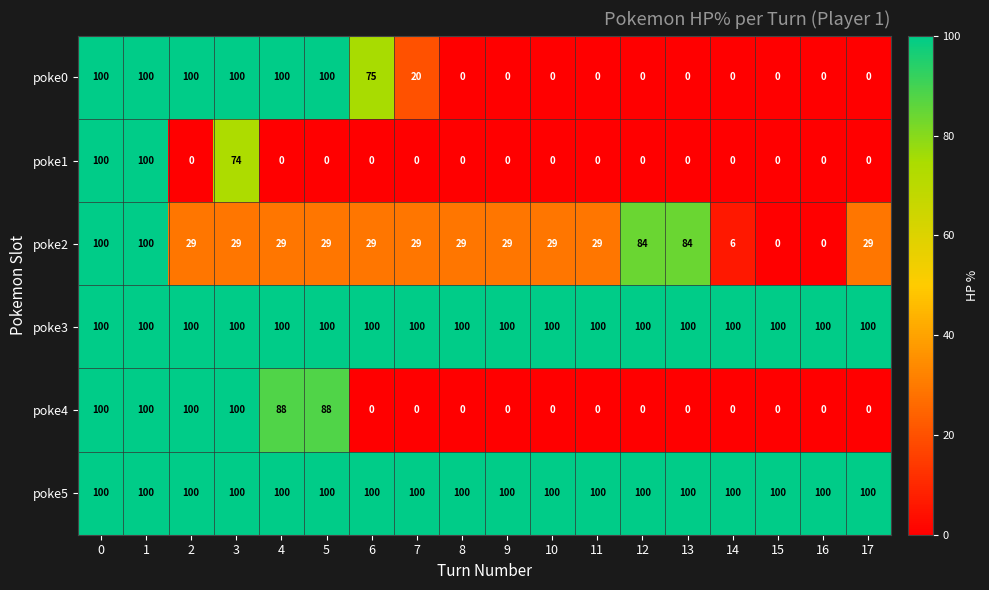

What is the greatest value displayed?

100